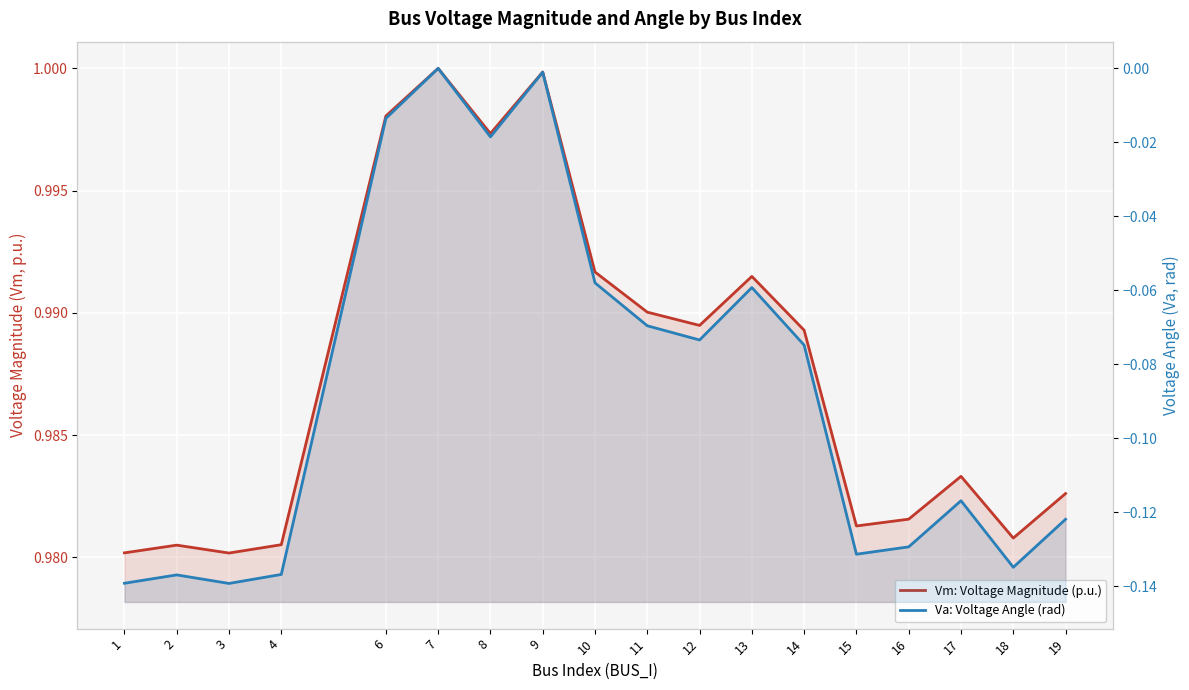

Where is the first local minimum for Va: Voltage Angle (rad)?

3